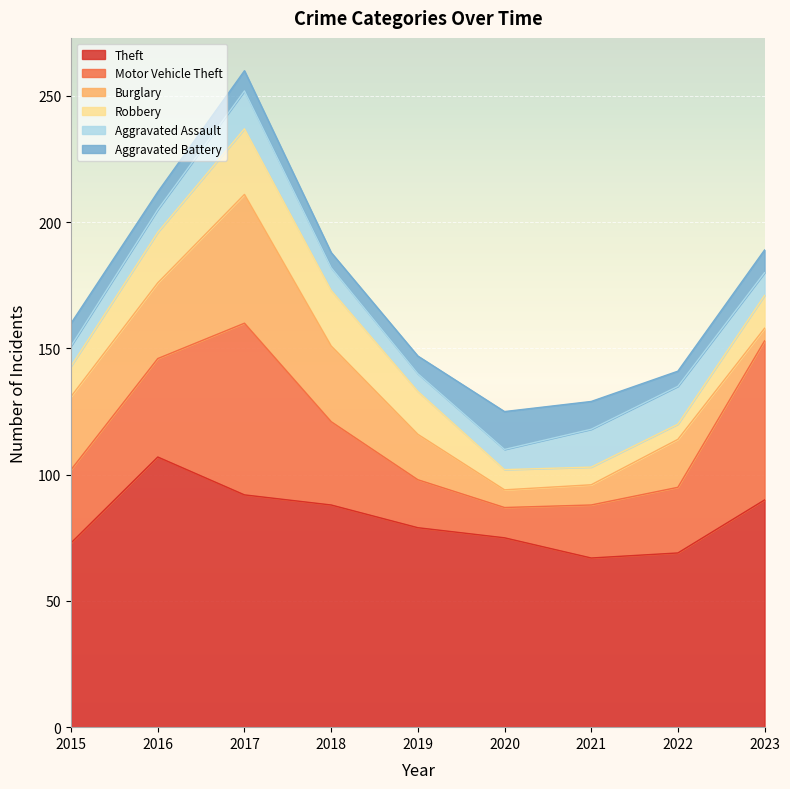

What is the total value across all series at 2020?

125